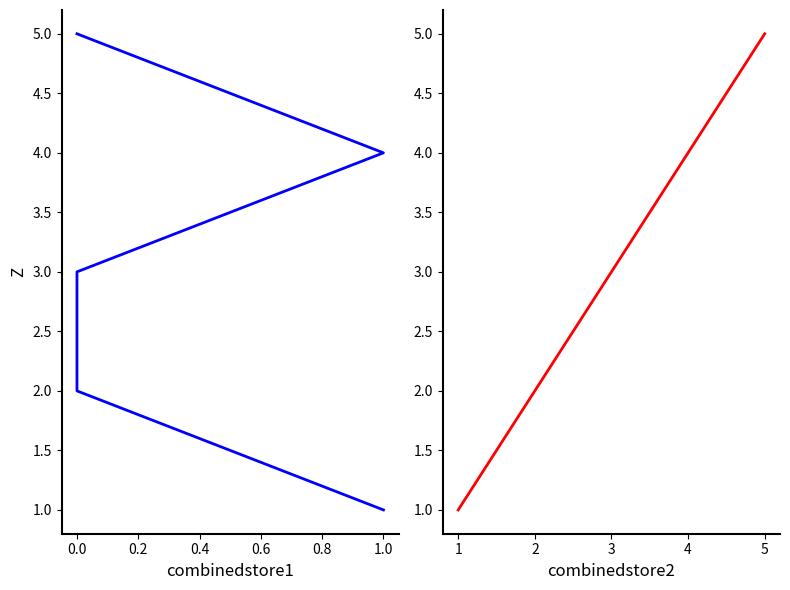

True or false: combinedstore2 and combinedstore1 intersect in this chart.

False